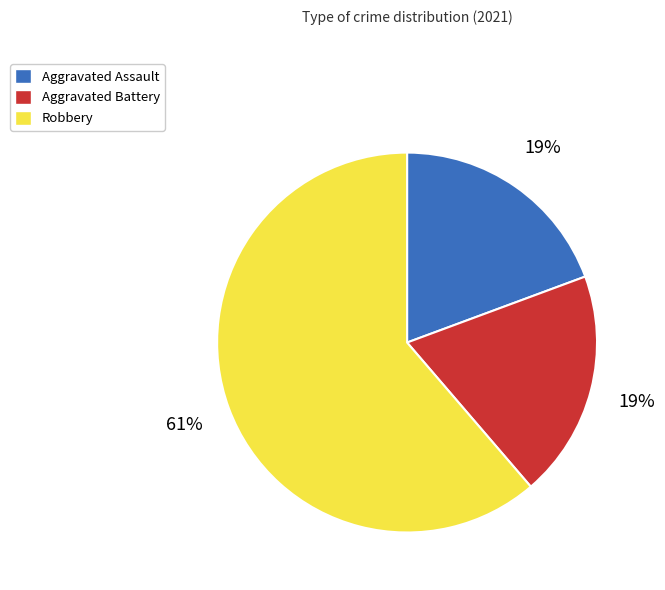

To the nearest percent, what is the difference between the Aggravated Battery and Robbery slice percentages?

42%